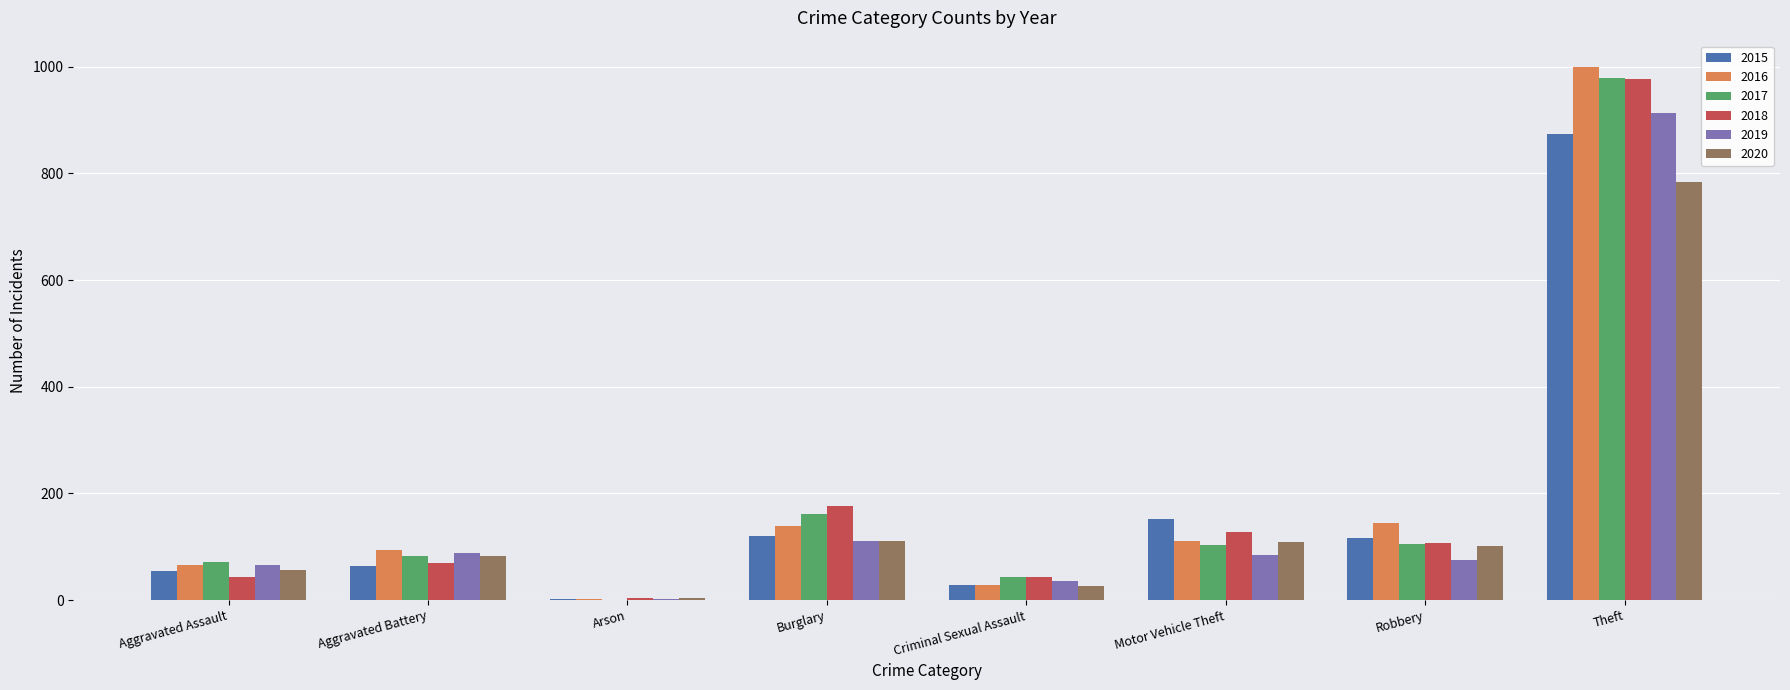

Where does the 2016 series first go above 110?

Burglary